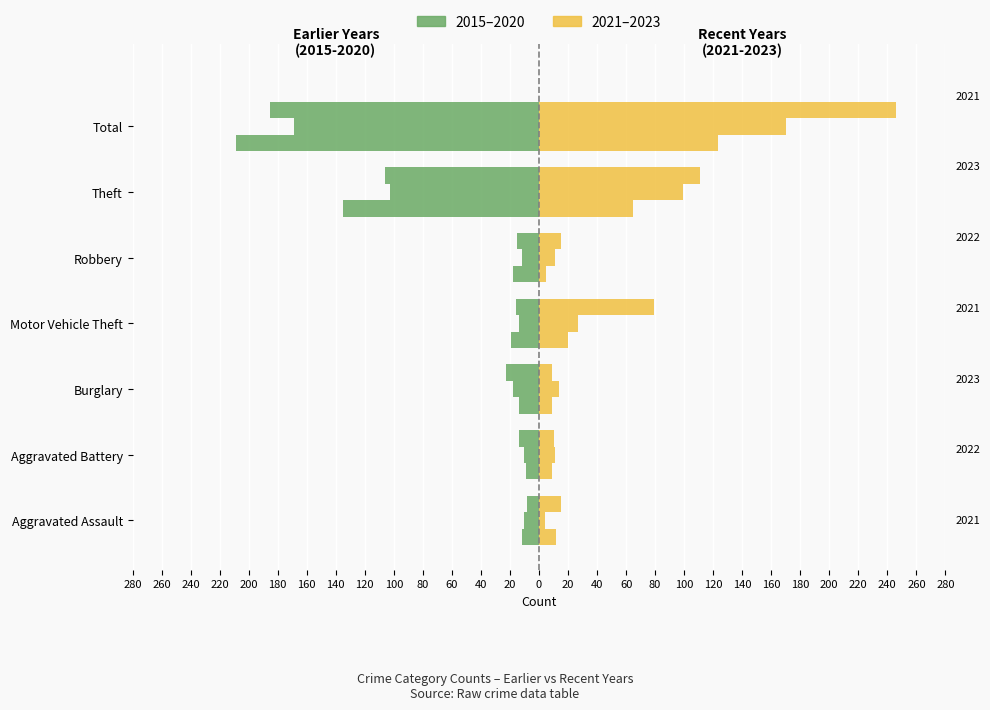

Where is Left 2019 nearest to the value -89?

Theft